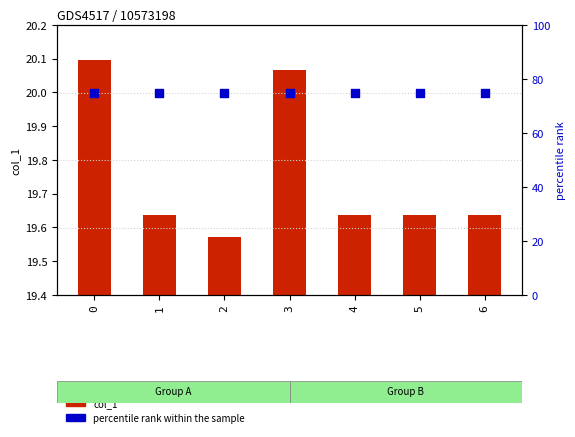

Which series contains the lowest Y value?

col_1